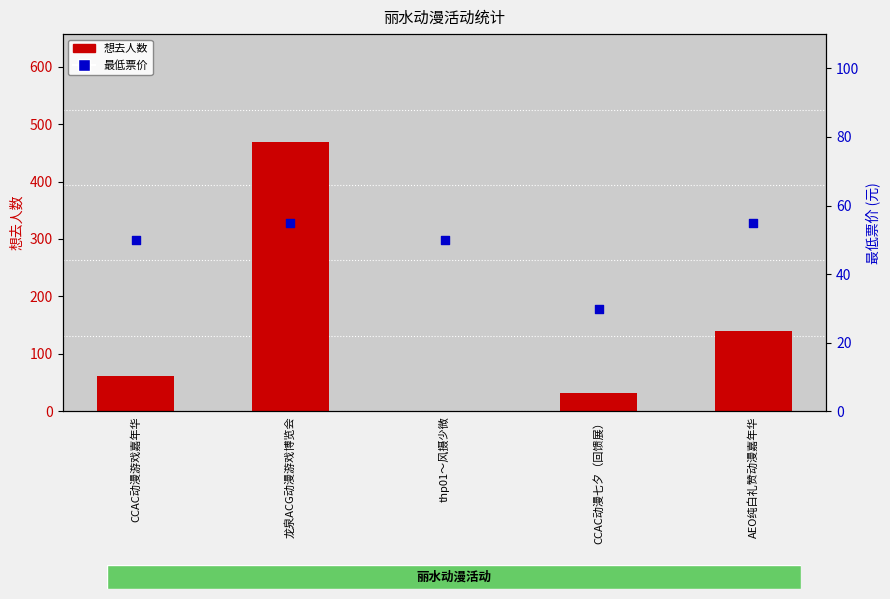

At how many categories does at least one series exceed 249?

1